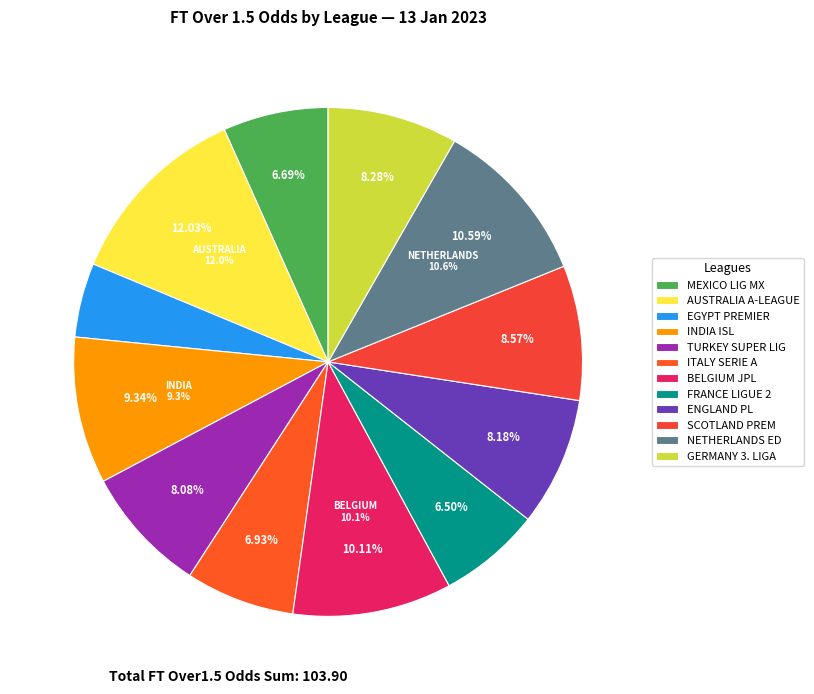

Which slice is the largest?

AUSTRALIA - A-LEAGUE